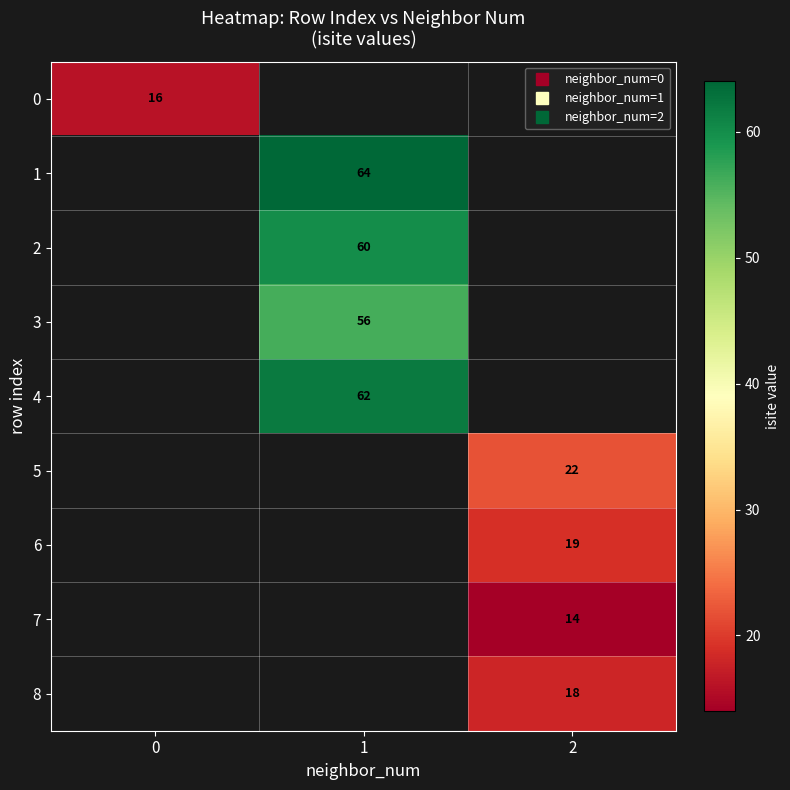

What is the maximum value shown in the chart?

64.0